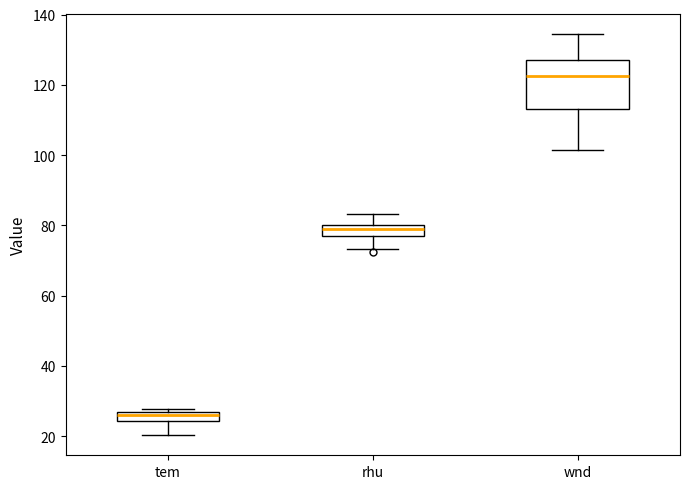

Comparing the boxes themselves (not the whiskers), which one is the tallest?

wnd